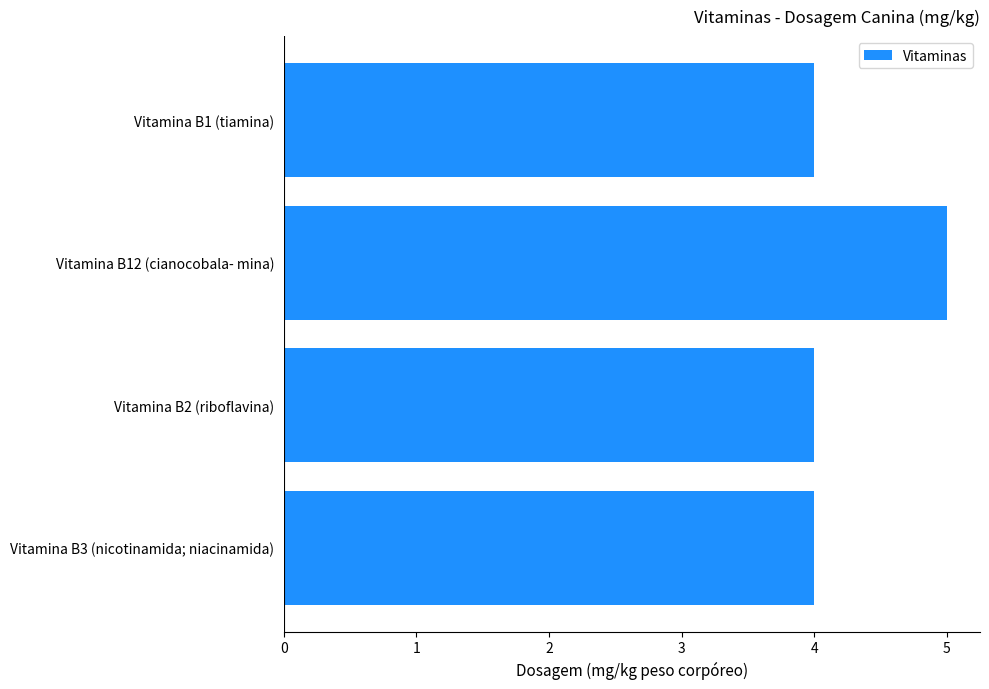

Reading bottom to top, extract all data points from this chart.

4	4	5	4